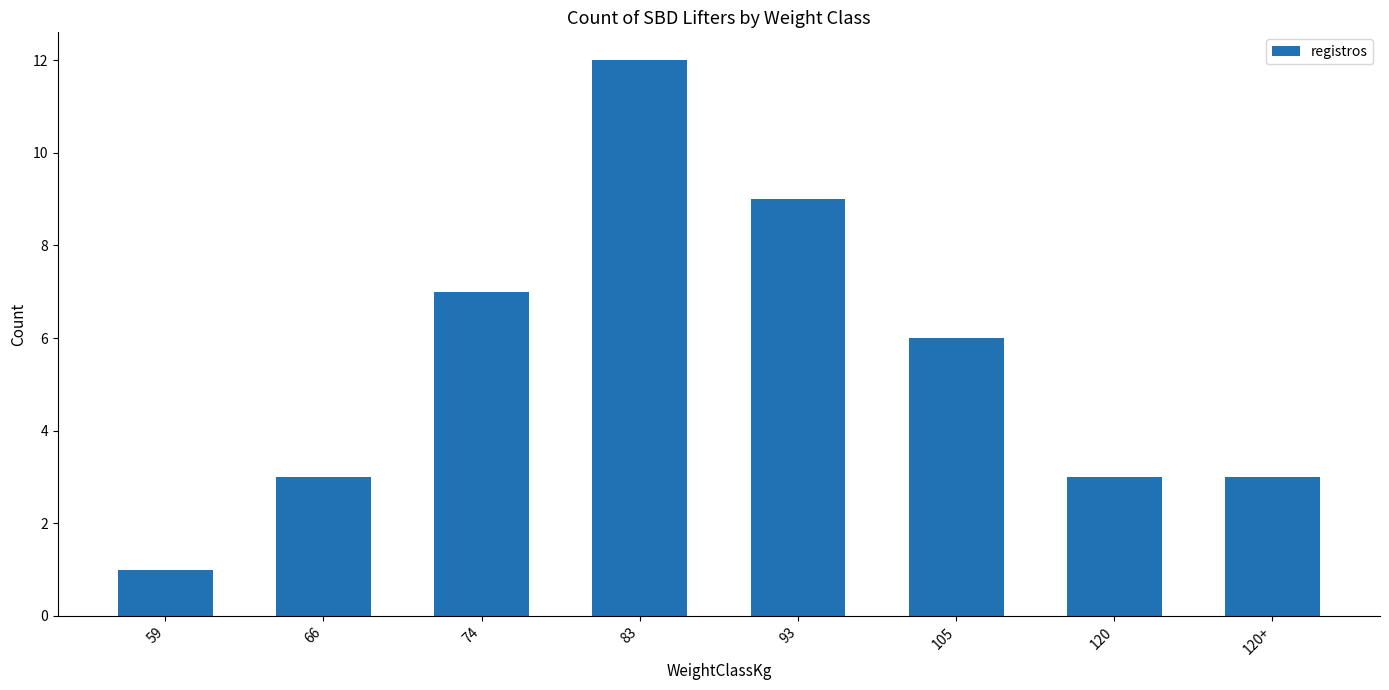

Are the bars horizontal?

No